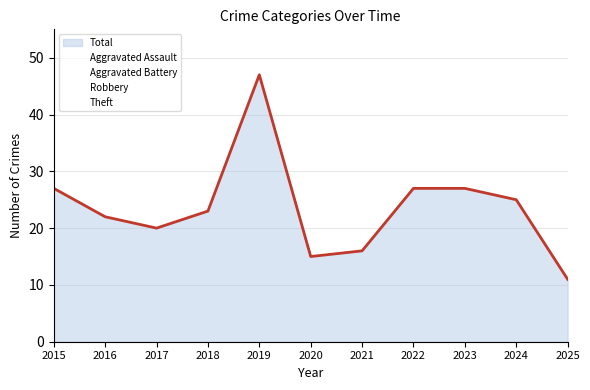

At which category does Aggravated Assault reach its first local valley?

2018